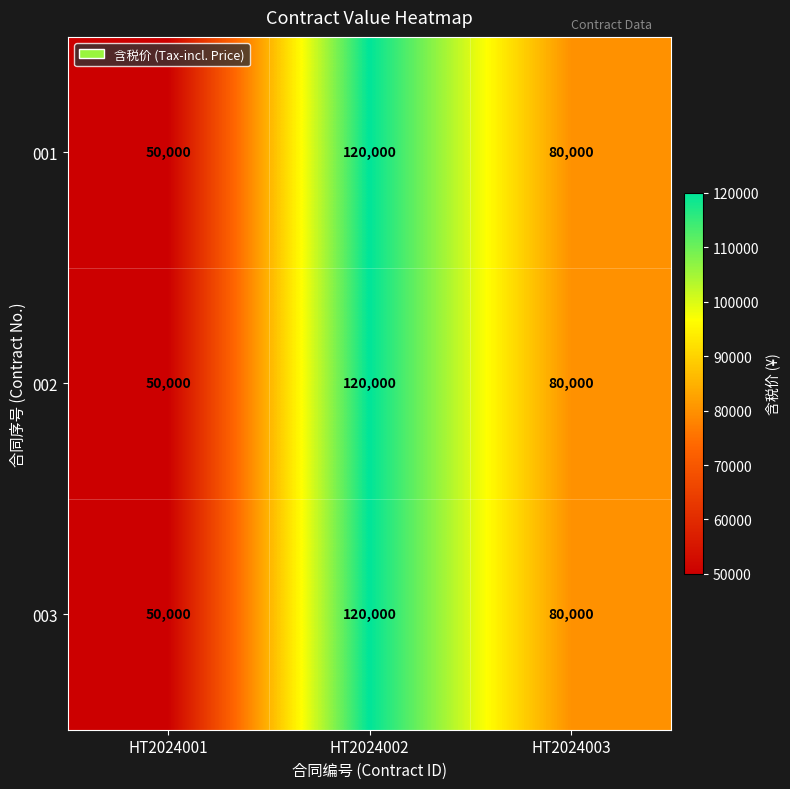

The 003 series shows 120000 at HT2024002. True or false?

True